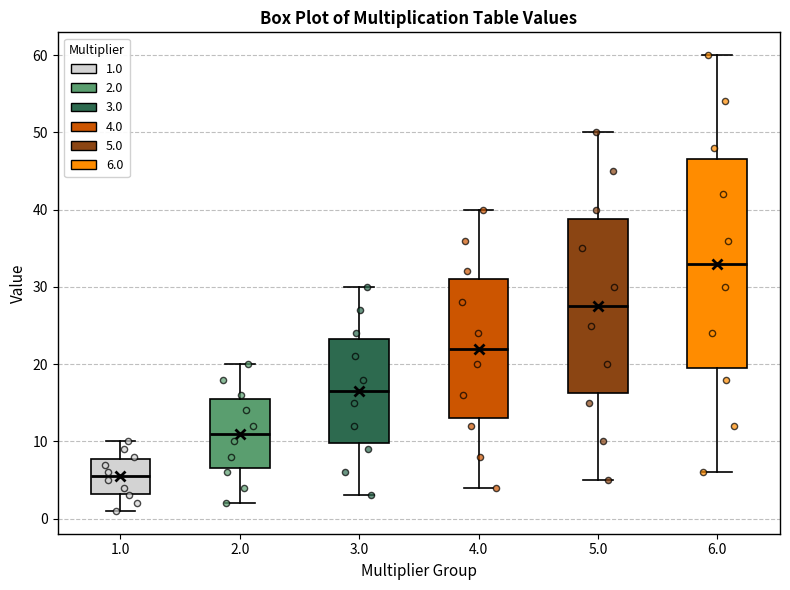

Which box has the lowest median line?

1.0